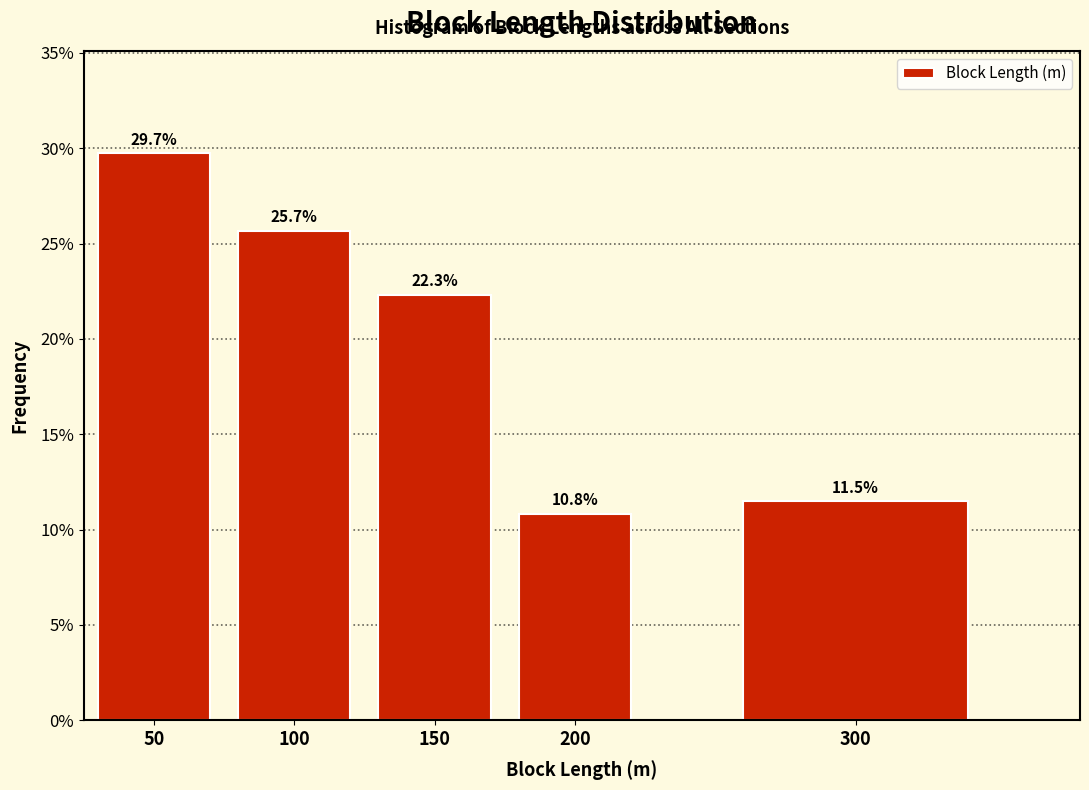

Reading left to right, list all the values displayed in this chart.

29.7	25.7	22.3	10.8	11.5